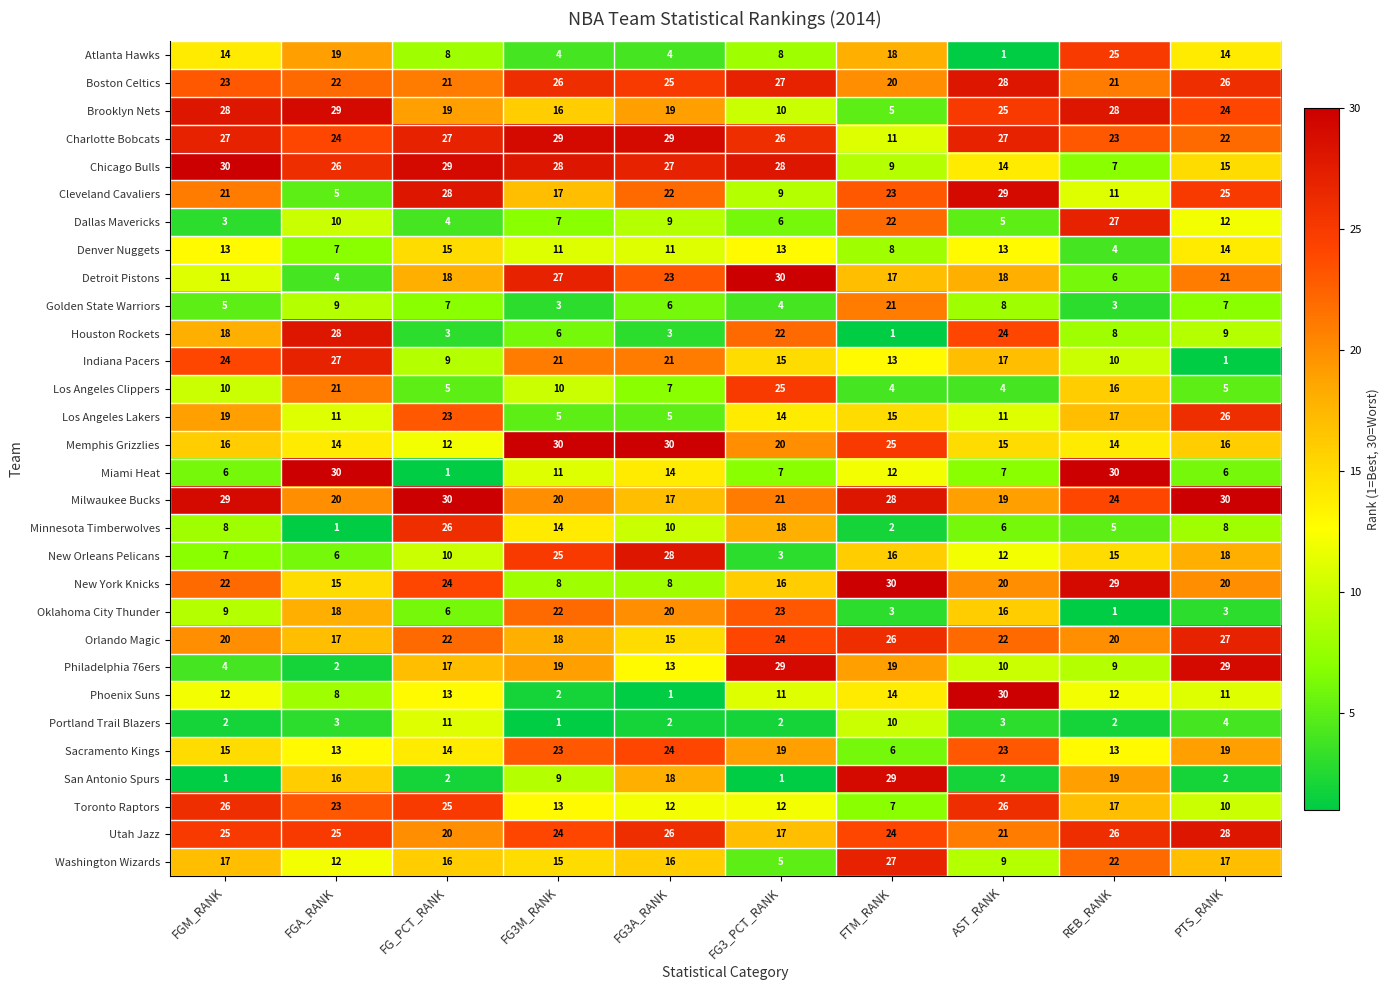

Is it true that Philadelphia 76ers equals 33 at FG3M_RANK?

False